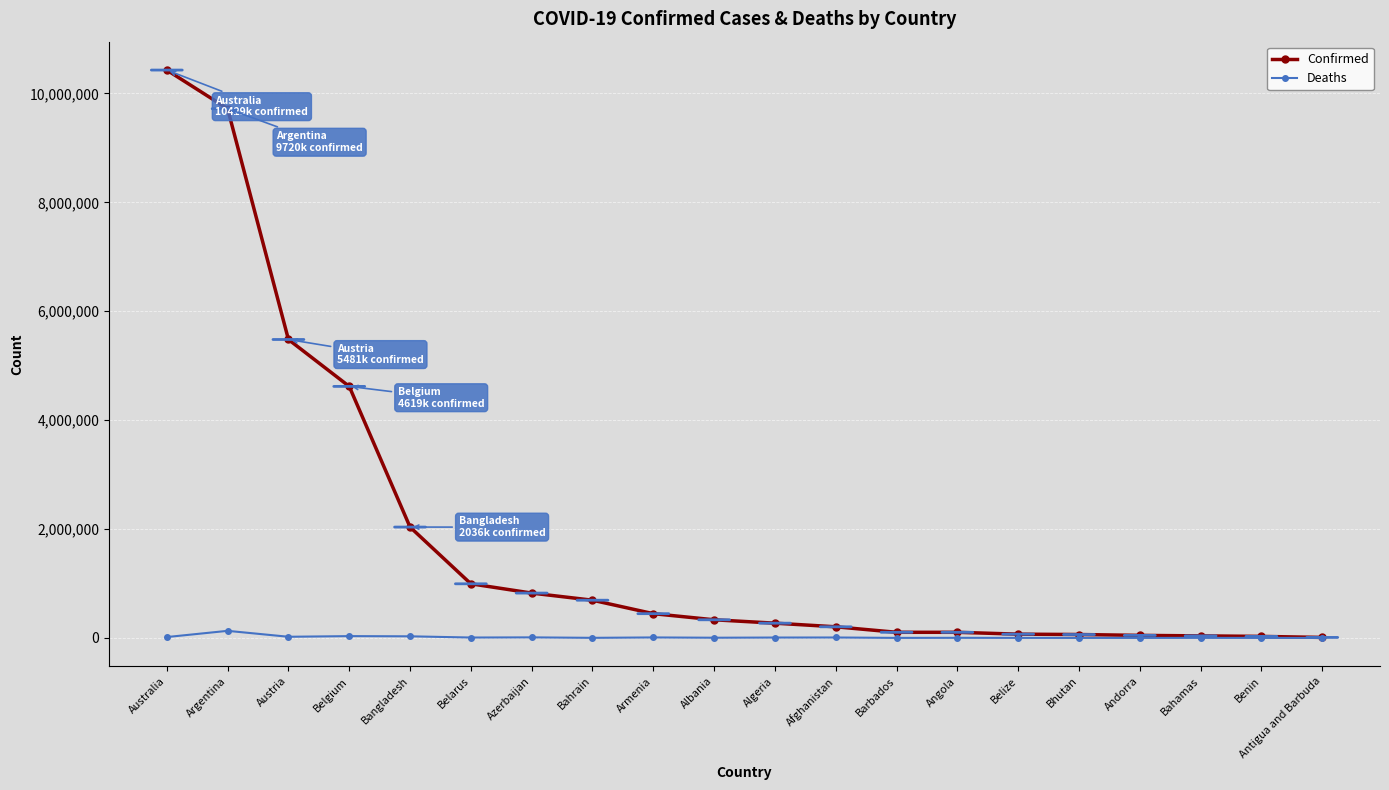

How many distinct data groups are displayed?

2